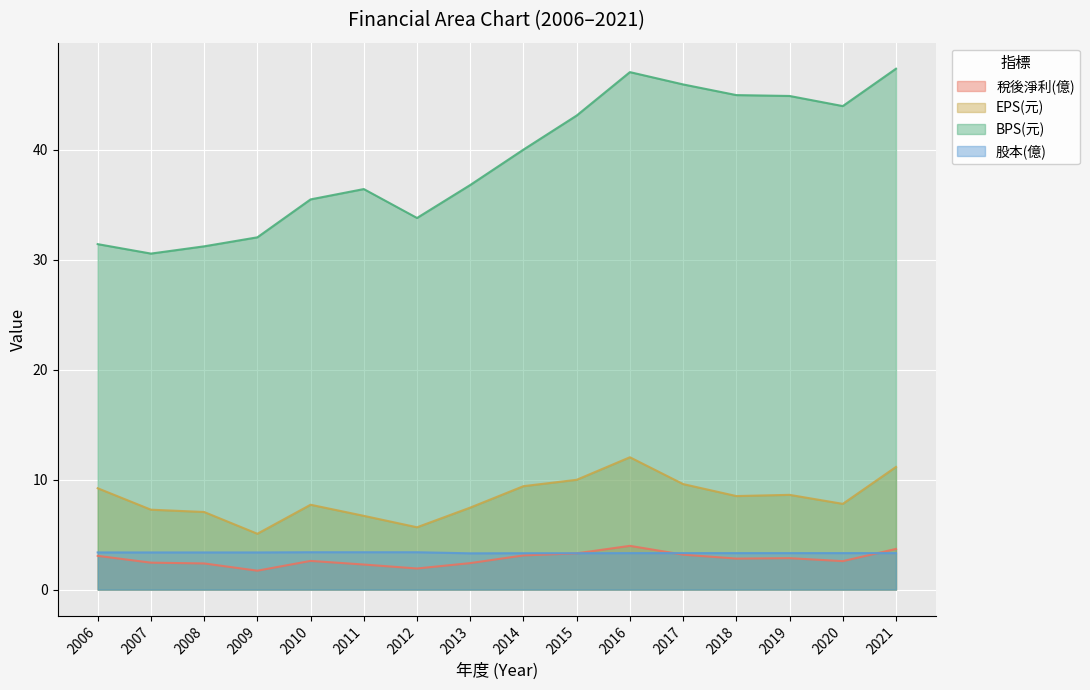

Reading right to left, list all the values displayed in this chart.

稅後淨利(億): 2021=3.7	2020=2.6	2019=2.9	2018=2.8	2017=3.2	2016=4.0	2015=3.3	2014=3.1	2013=2.4	2012=1.9	2011=2.3	2010=2.6	2009=1.7	2008=2.4	2007=2.5	2006=3.1
EPS(元): 2021=11.2	2020=7.8	2019=8.6	2018=8.5	2017=9.6	2016=12.0	2015=10.0	2014=9.4	2013=7.5	2012=5.7	2011=6.7	2010=7.7	2009=5.1	2008=7.1	2007=7.3	2006=9.2
BPS(元): 2021=47.4	2020=44.0	2019=44.9	2018=45.0	2017=46.0	2016=47.1	2015=43.1	2014=40.0	2013=36.8	2012=33.8	2011=36.4	2010=35.5	2009=32.0	2008=31.2	2007=30.6	2006=31.4
股本(億): 2021=3.3	2020=3.3	2019=3.3	2018=3.3	2017=3.3	2016=3.3	2015=3.3	2014=3.3	2013=3.3	2012=3.4	2011=3.4	2010=3.4	2009=3.4	2008=3.4	2007=3.4	2006=3.4